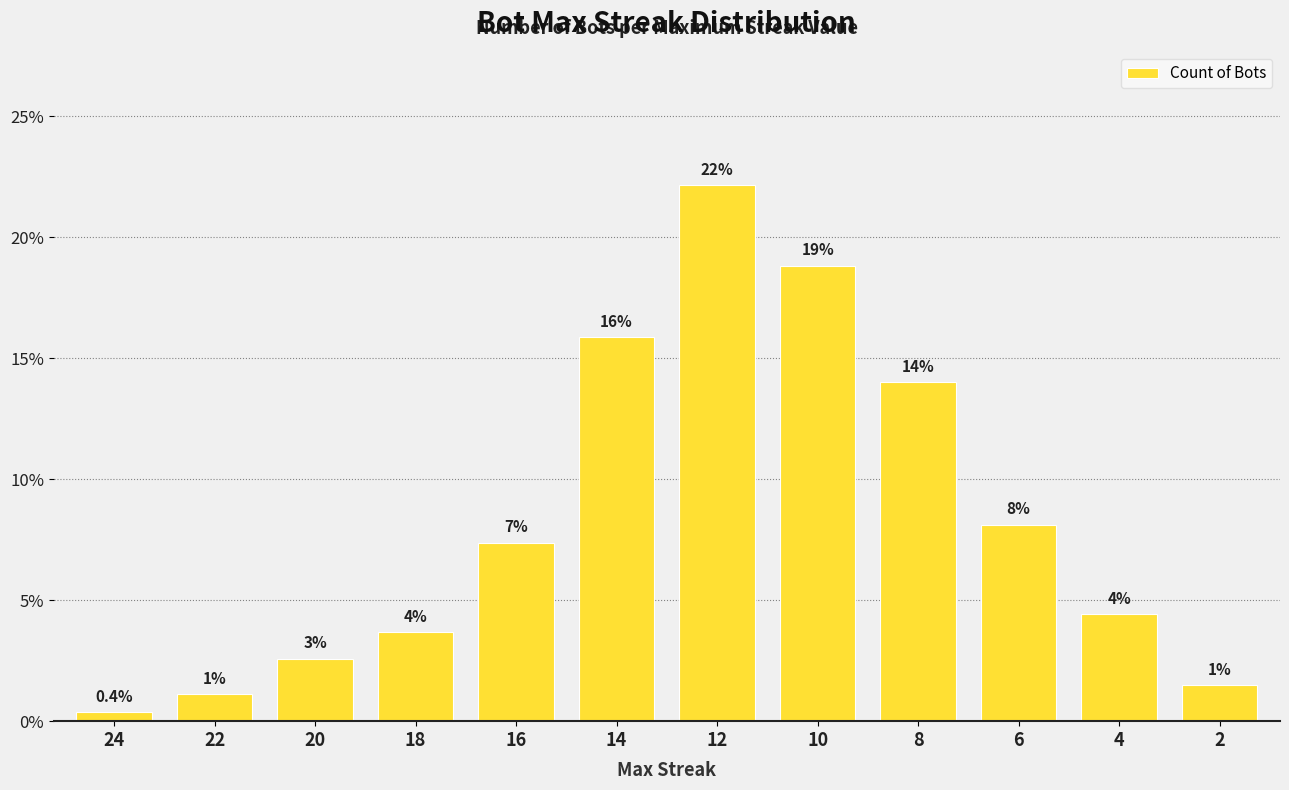

Are the bars horizontal?

No